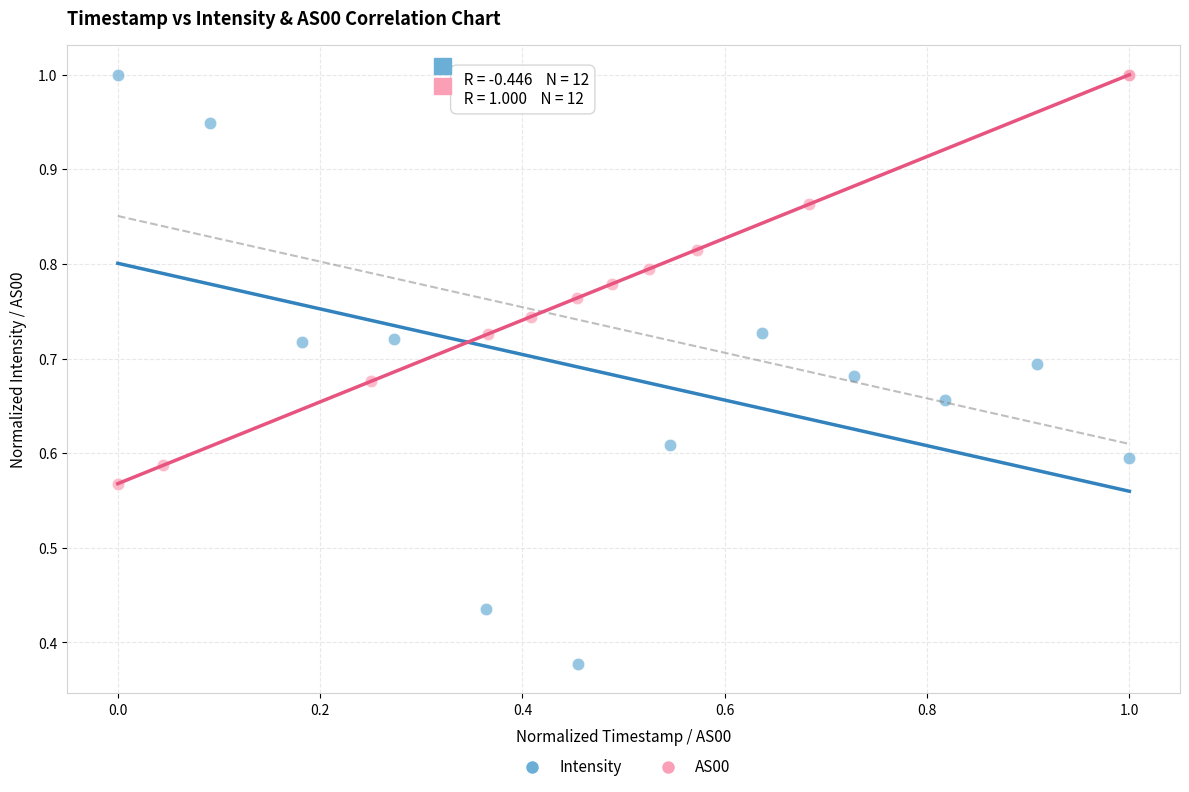

Which series reaches the minimum Y coordinate?

Intensity